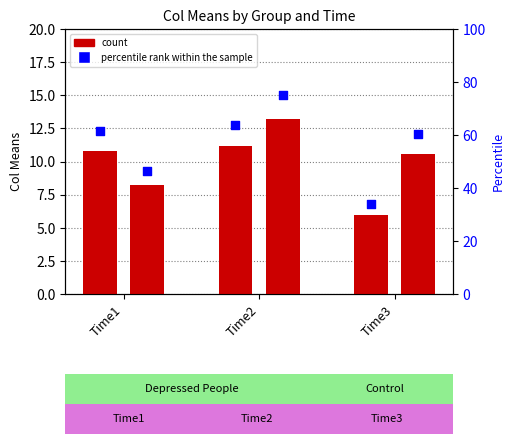

At how many categories does at least one series exceed 24?

3